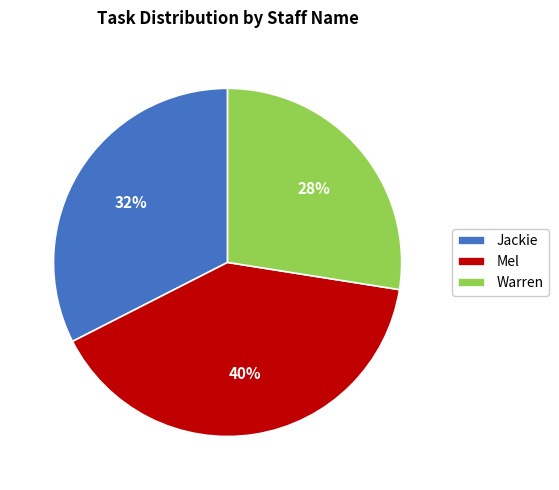

True or false: Mel accounts for 51% of the total.

False